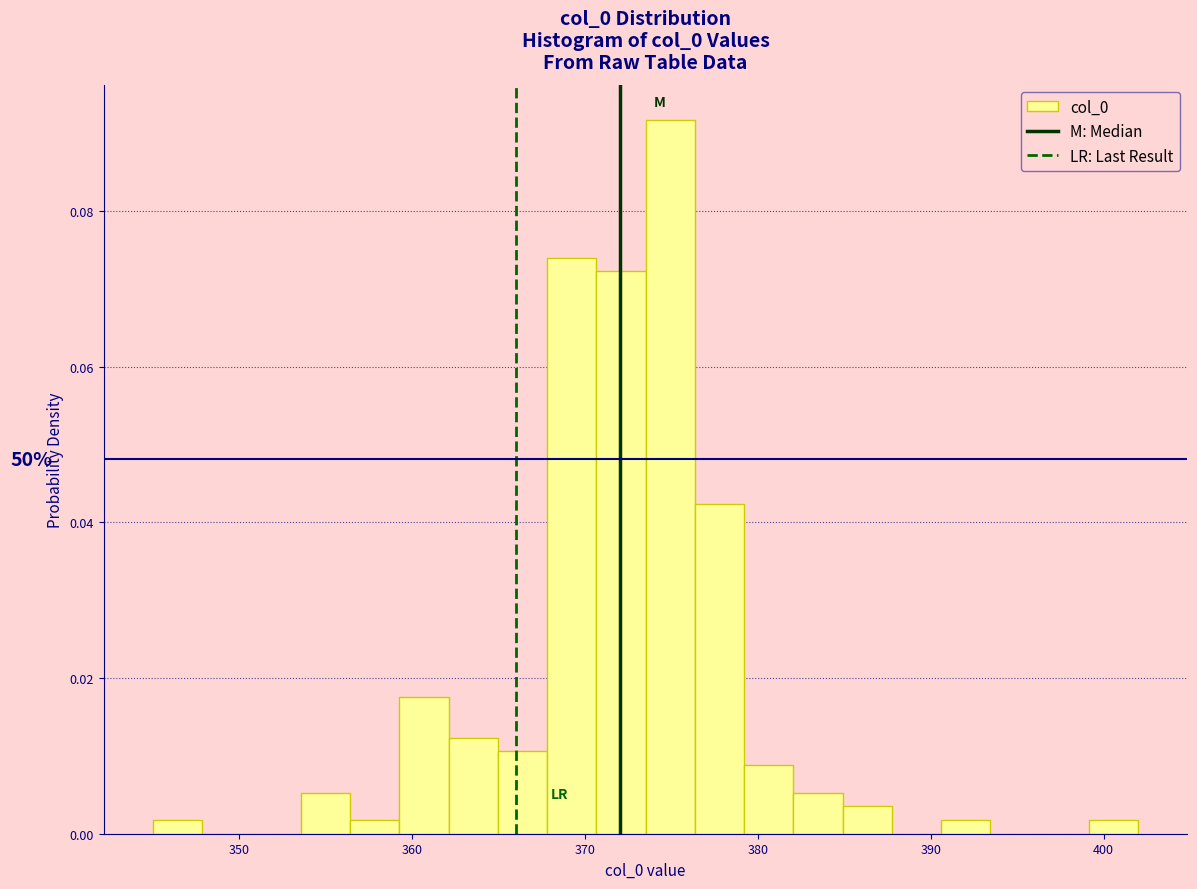

Read against the x-axis, roughly where is the centre of the tallest bar?

375